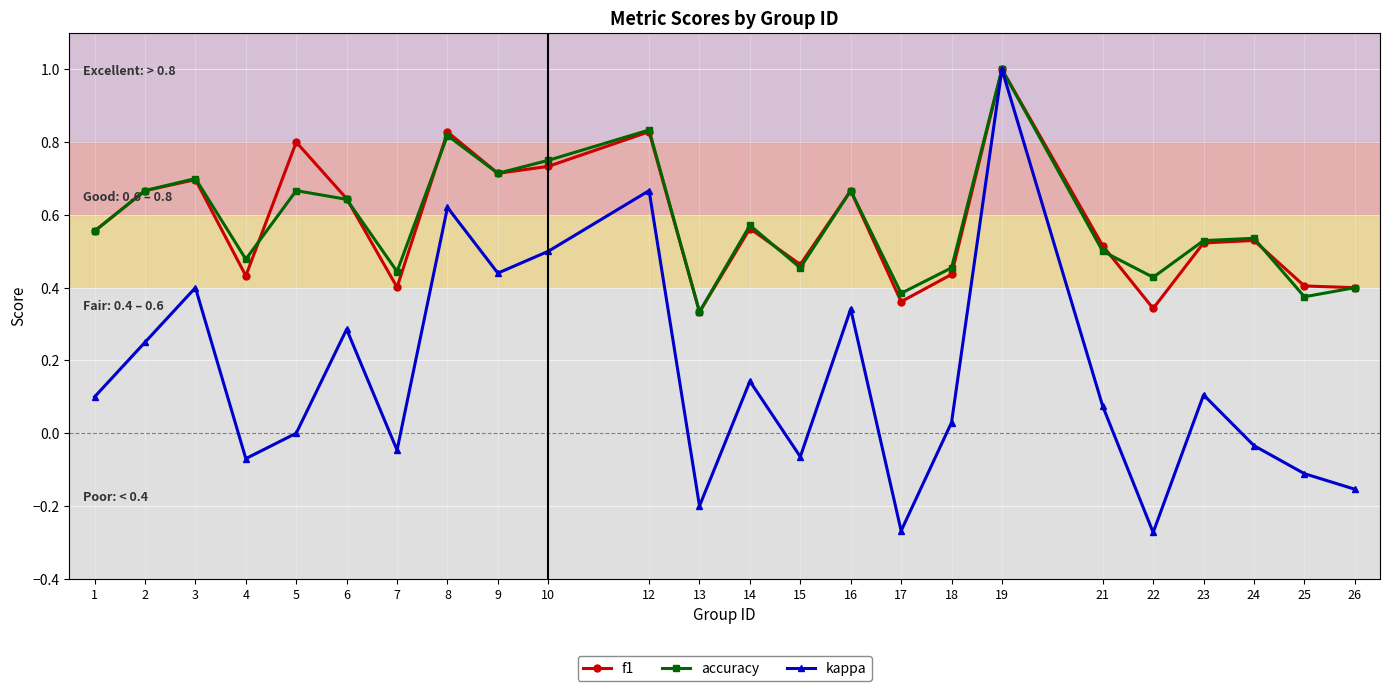

Which series has the largest range (max minus min)?

kappa